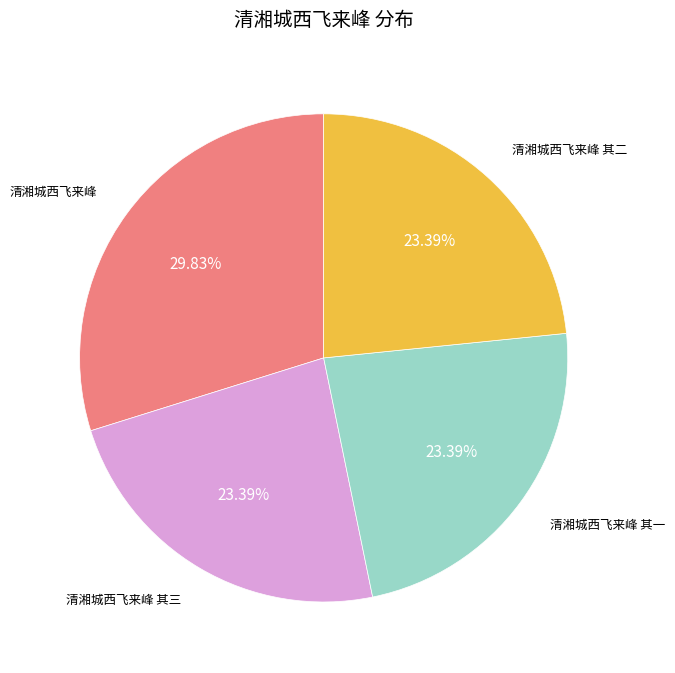

Does any single category account for the majority?

No